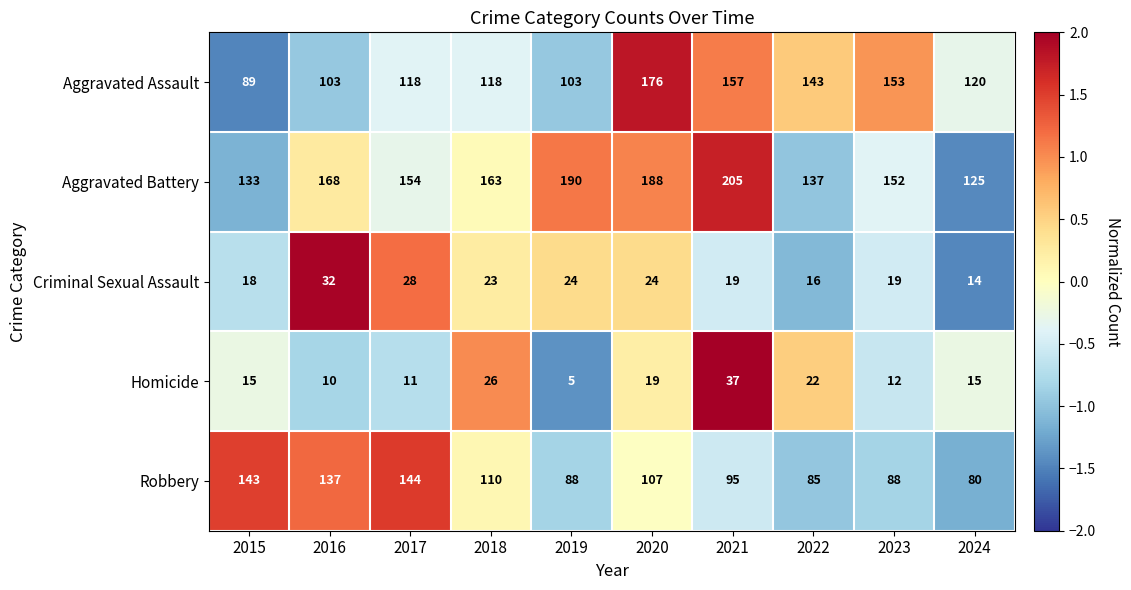

What is the difference between the Robbery values at 2018 and 2022?

25